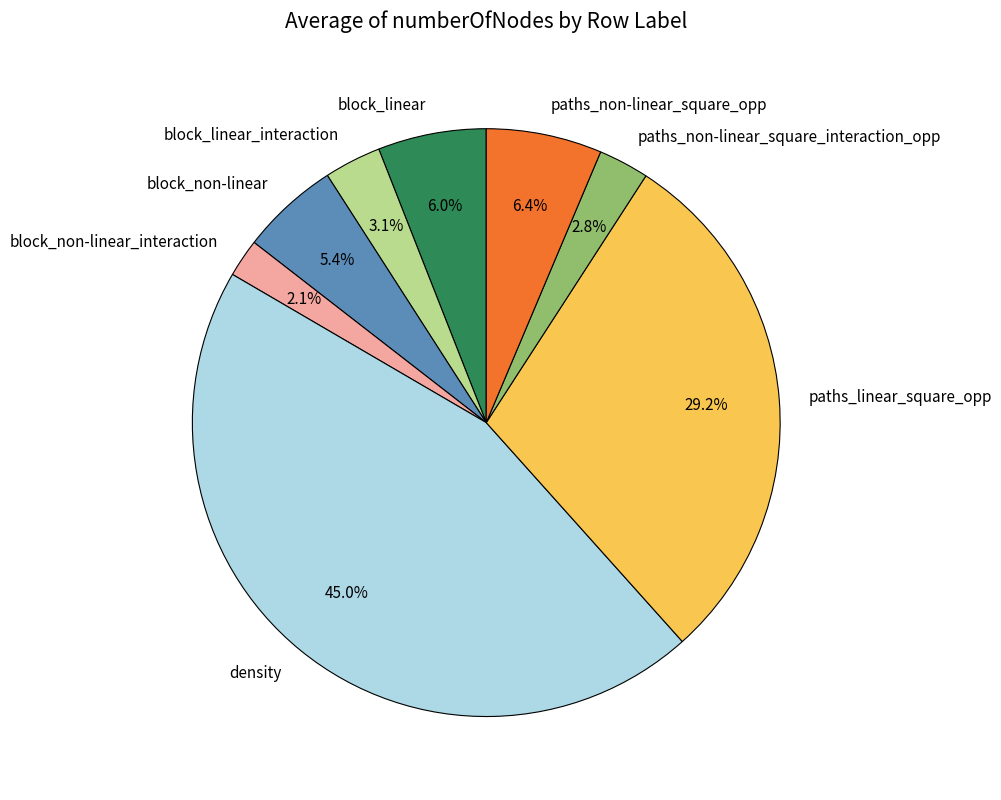

To the nearest percent, what is the combined percentage of paths_non-linear_square_interaction_opp and block_linear_interaction?

6%